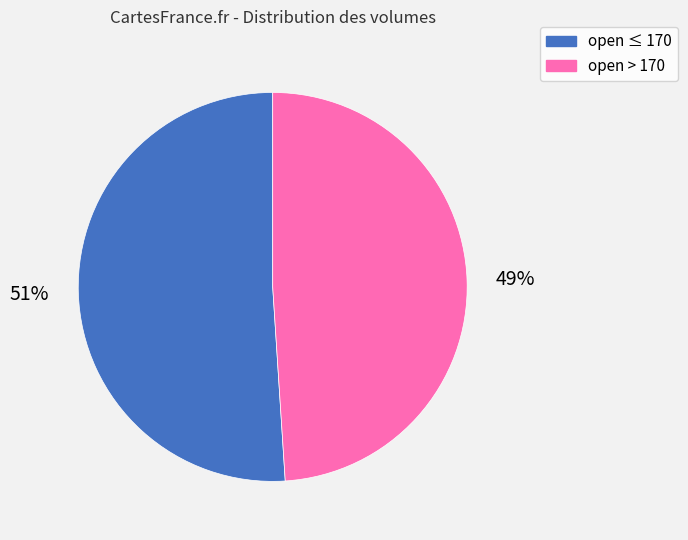

Is there any slice that represents more than half of the pie?

Yes